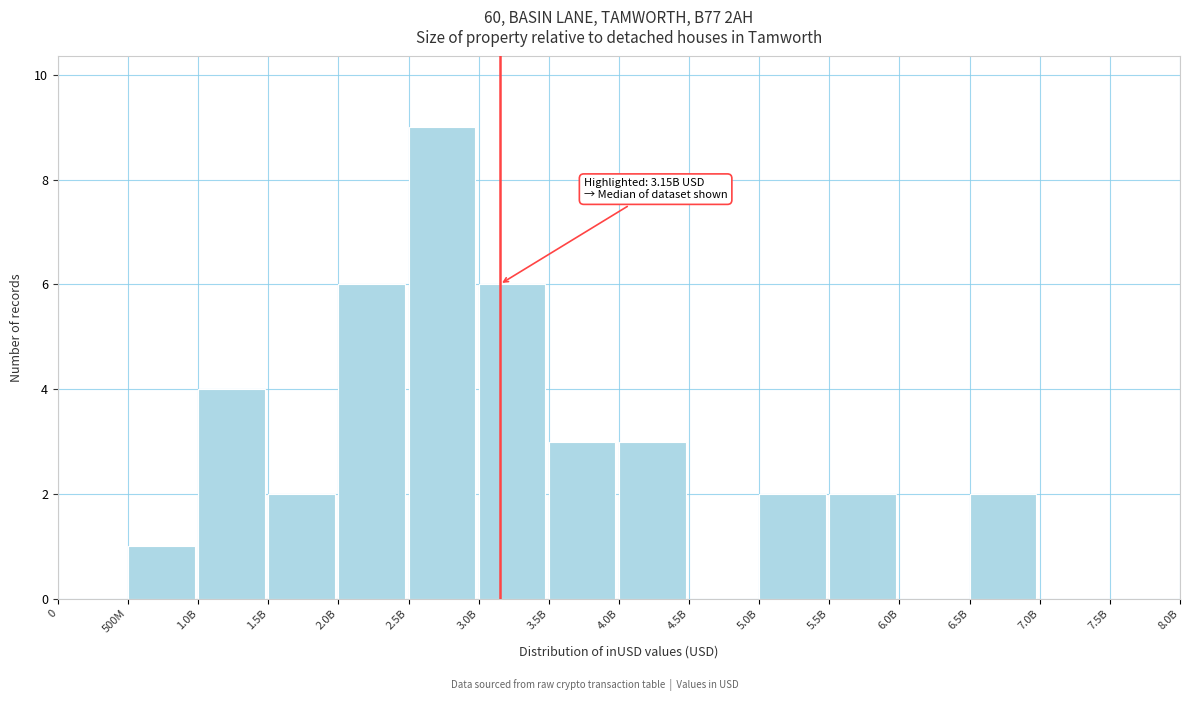

Reading left to right, what are all the values shown in this chart?

0=0	500M=1	1.0B=4	1.5B=2	2.0B=6	2.5B=9	3.0B=6	3.5B=3	4.0B=3	4.5B=0	5.0B=2	5.5B=2	6.0B=0	6.5B=2	7.0B=0	7.5B=0